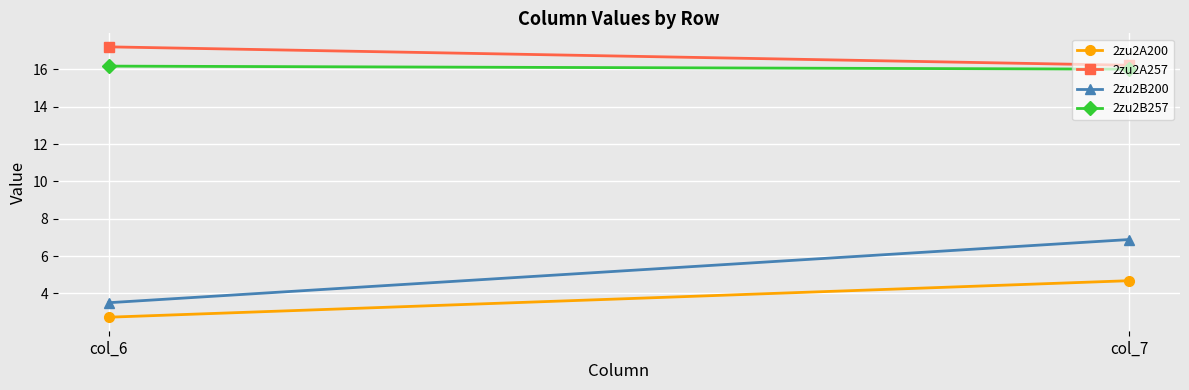

The 2zu2A257 series shows 4.7 at col_7. True or false?

False